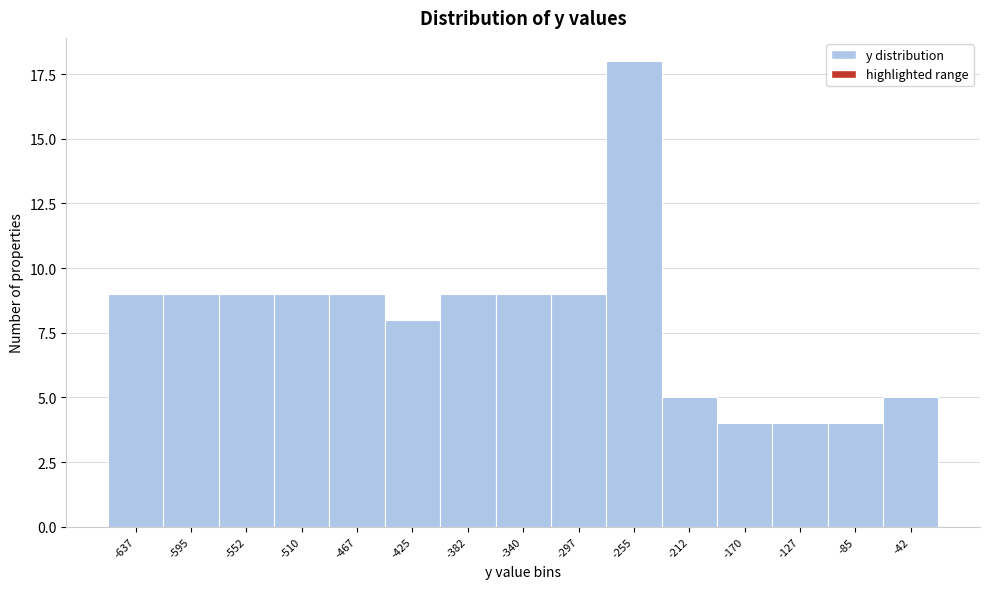

Reading right to left, extract all data points from this chart.

5	4	4	4	5	18	9	9	9	8	9	9	9	9	9